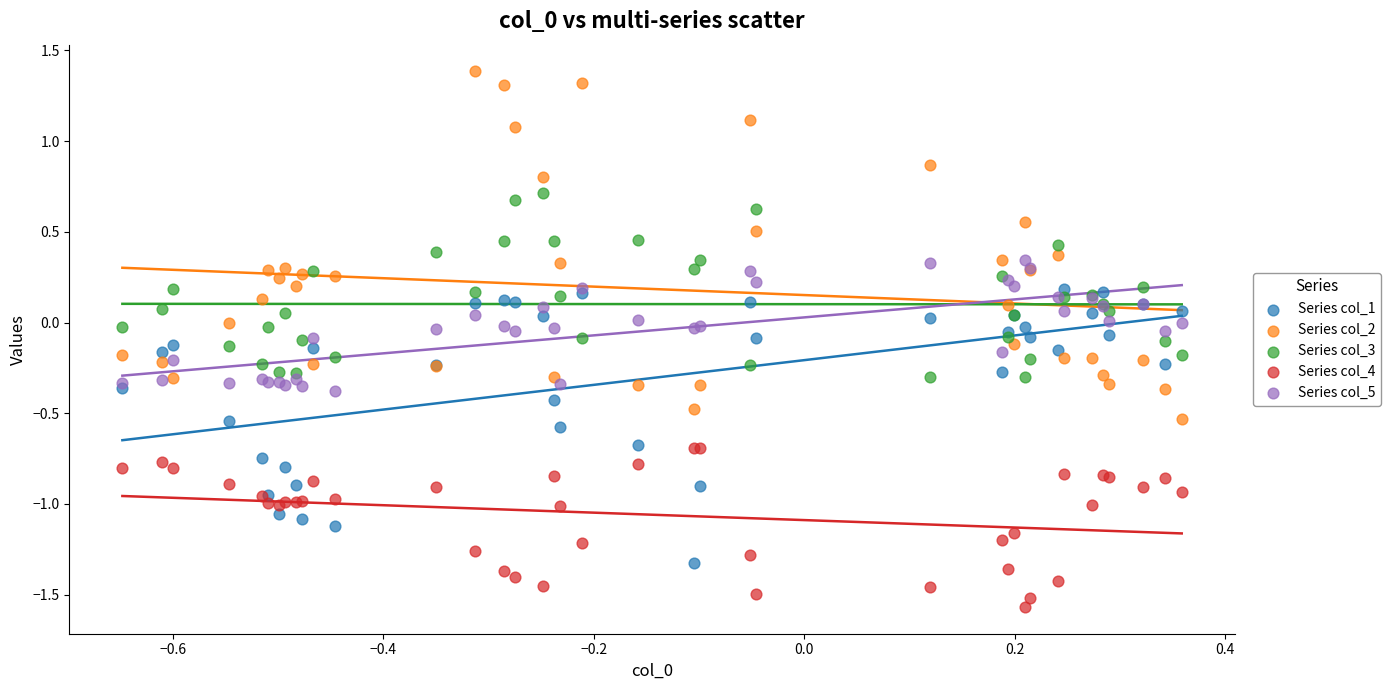

Which series contains the lowest Y value?

Series col_4